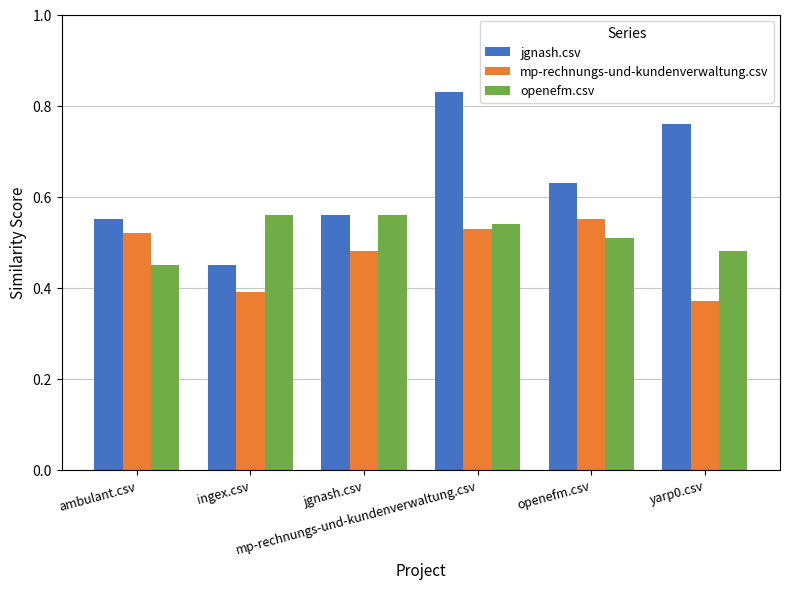

At how many categories does at least one series exceed 0?

6